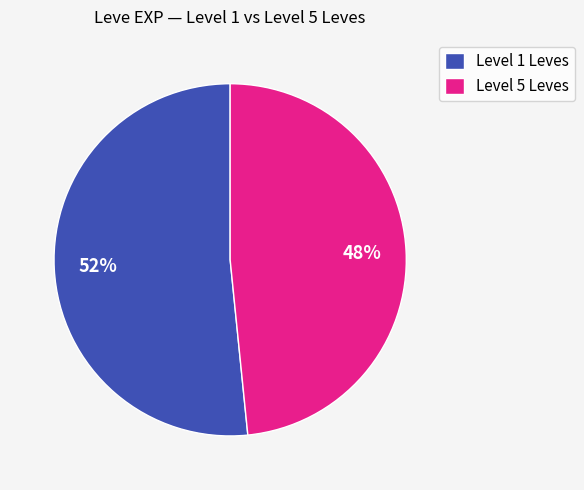

What is the smallest slice in the pie chart?

Level 5 Leves